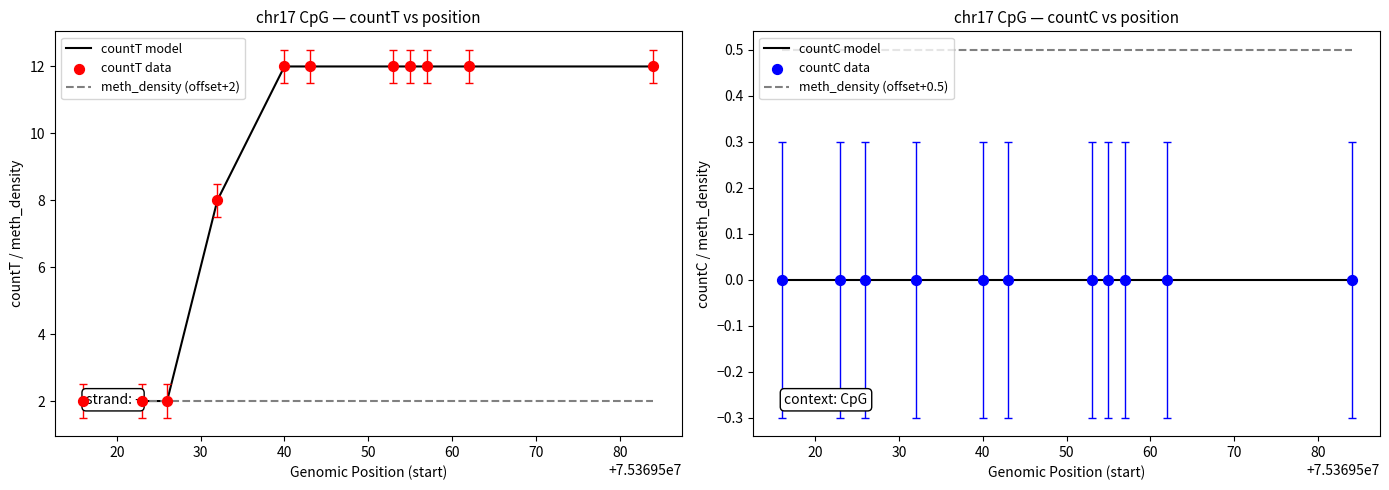

At how many categories does at least one series exceed 4?

8